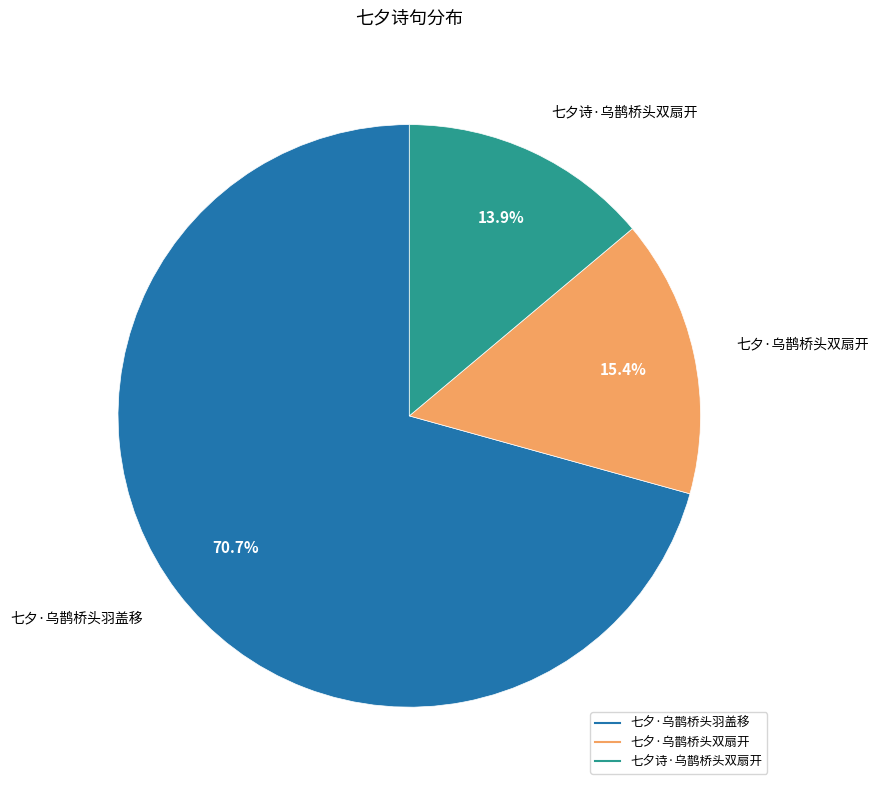

What is the largest slice in the pie chart?

七夕·乌鹊桥头羽盖移